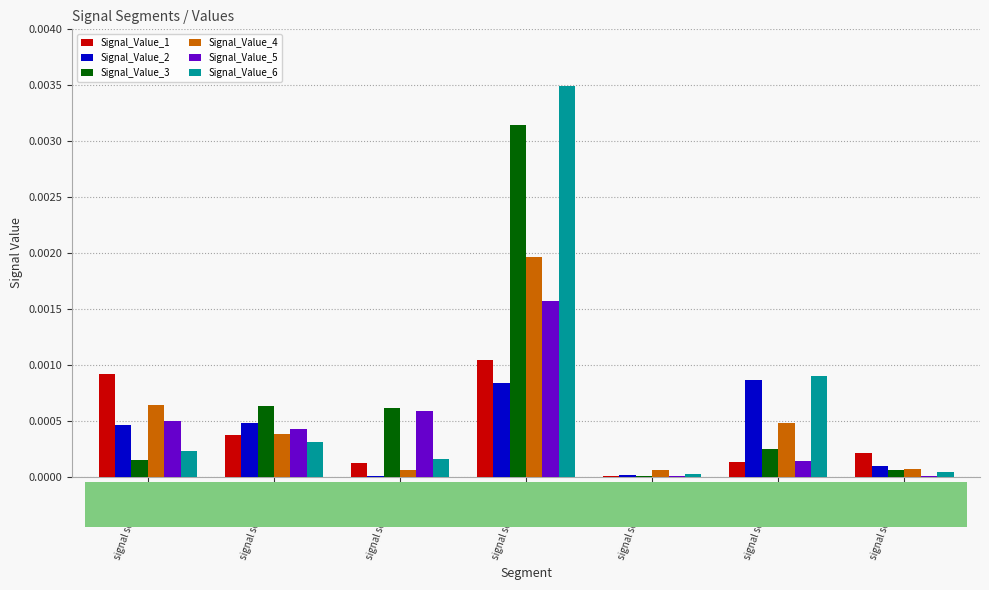

The Signal_Value_3 series shows 0.0 at signal segment 2. True or false?

True